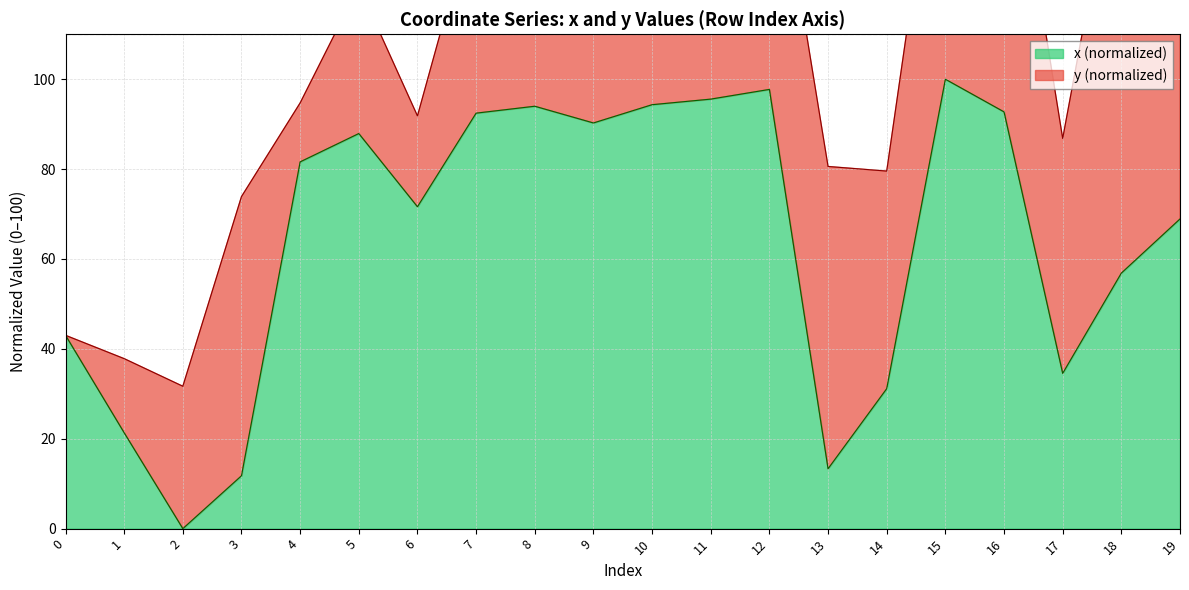

What is the value of the 20th point from the left?

68.9